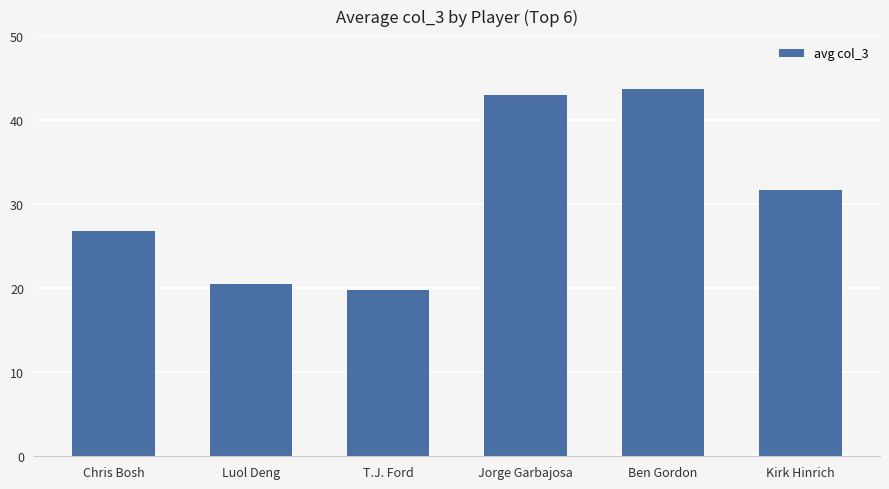

True or false: the data shows 20.5 at Luol Deng.

True